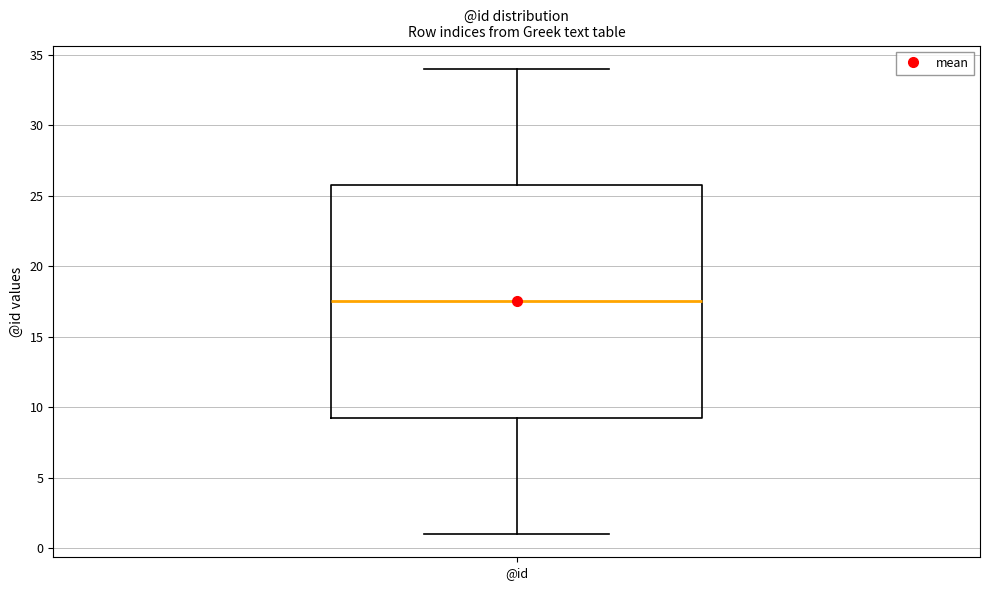

Read this box plot against the y-axis: the position of the median line, the range covered by the box, and the ends of both whiskers. The values are not printed on the chart, so give them approximately, as read against the axis.

median 17.5, box 9.5 to 26.0, whiskers 1.0 to 34.0